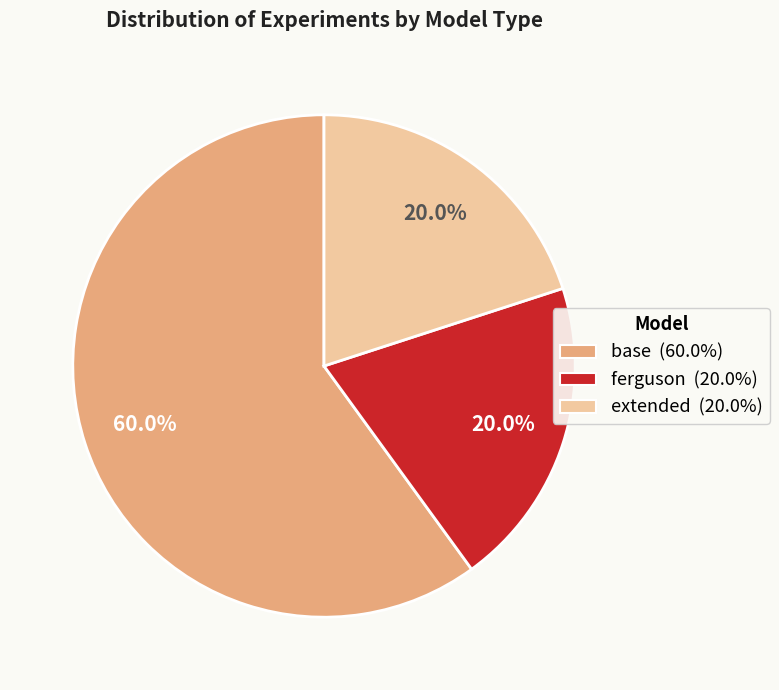

How many segments does this pie chart have?

3